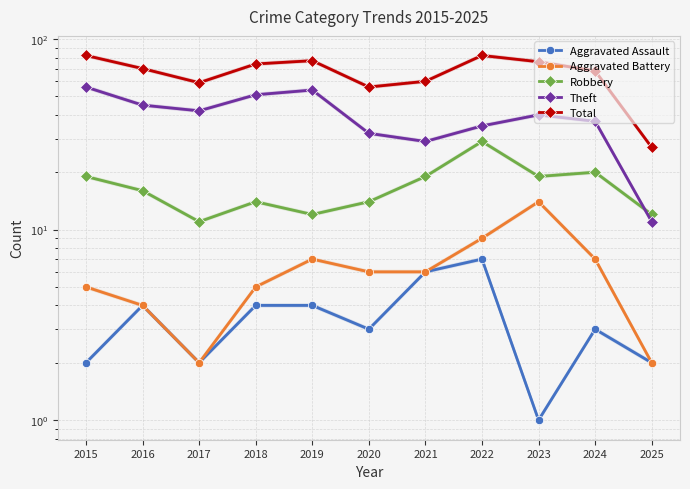

At 2024, list the series in order from largest to smallest.

Total, Theft, Robbery, Aggravated Battery, Aggravated Assault